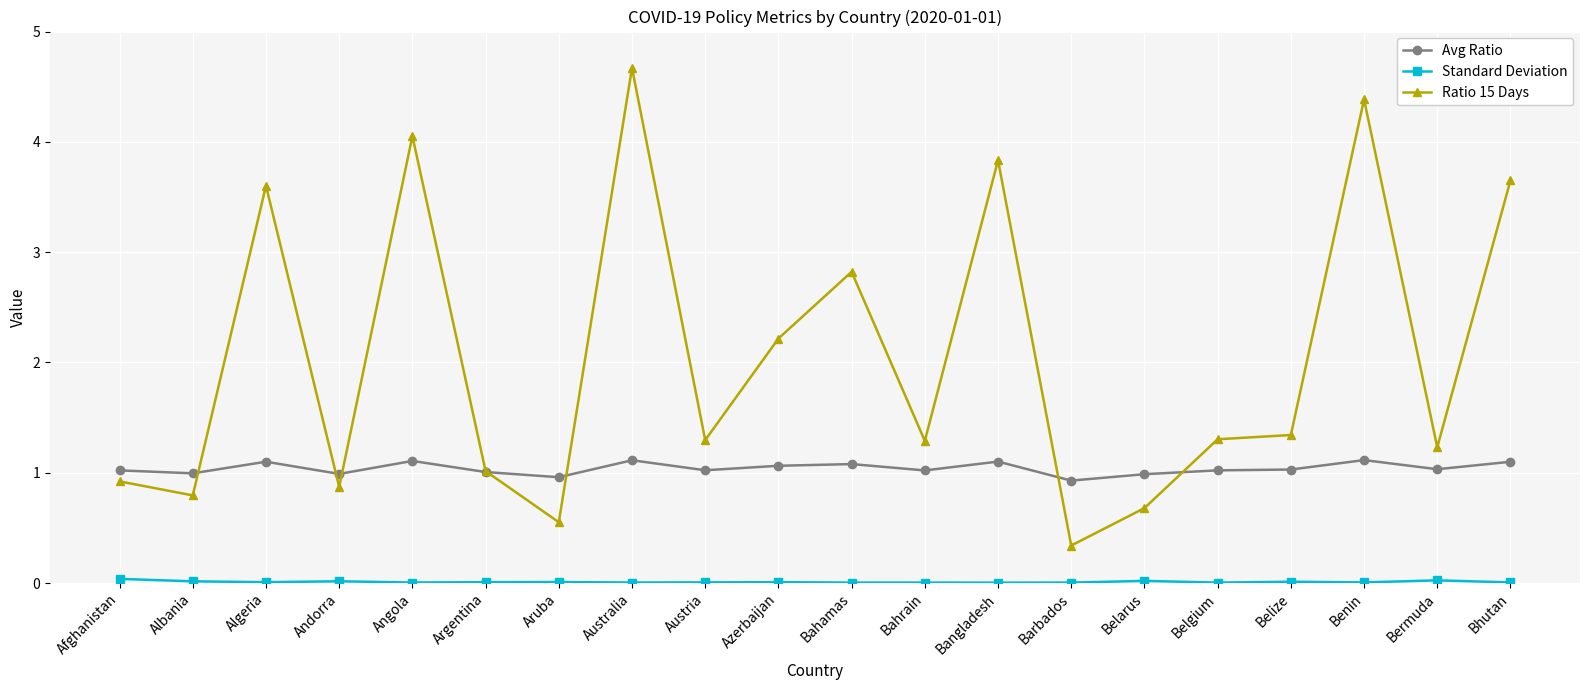

At which category does Ratio 15 Days reach its first local peak?

Algeria